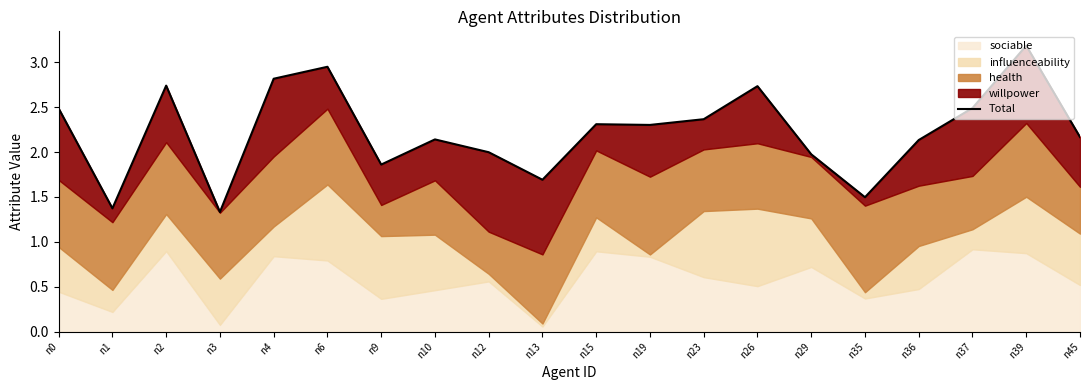

The value at n3 is 0.5. True or false?

False